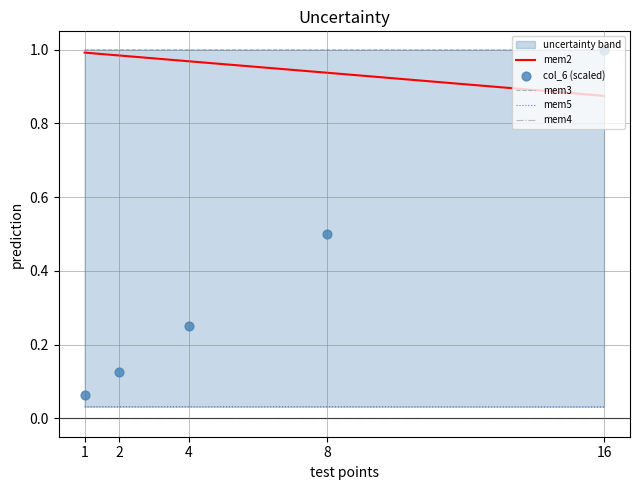

Which series has the largest total across all categories?

mem3